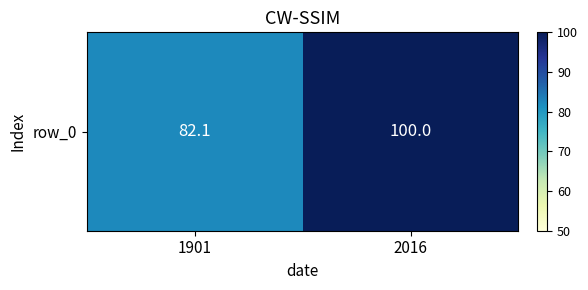

How many values are below 100?

1